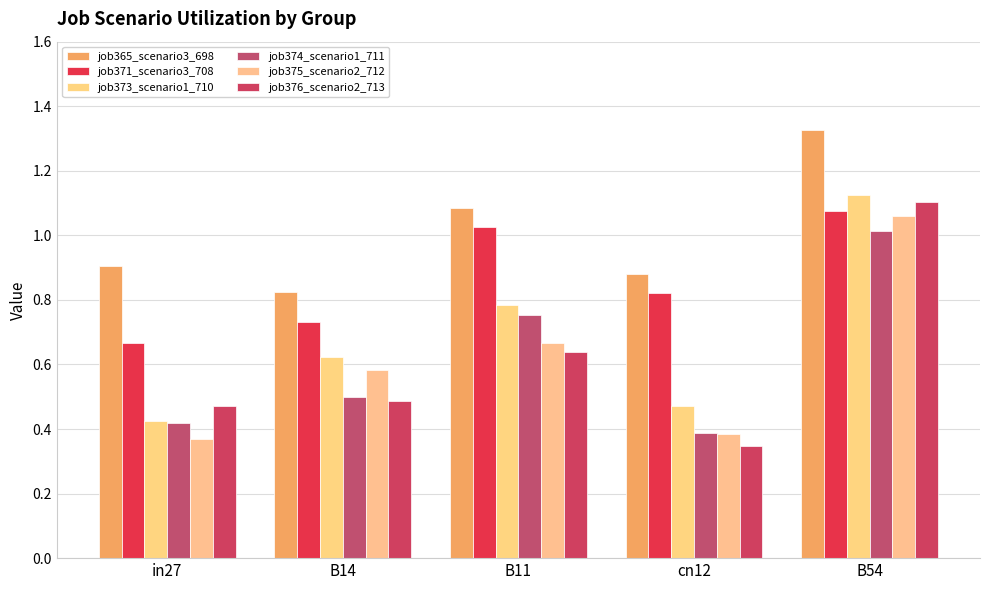

Rank the categories by job375_scenario2_712 value from lowest to highest.

in27, cn12, B14, B11, B54